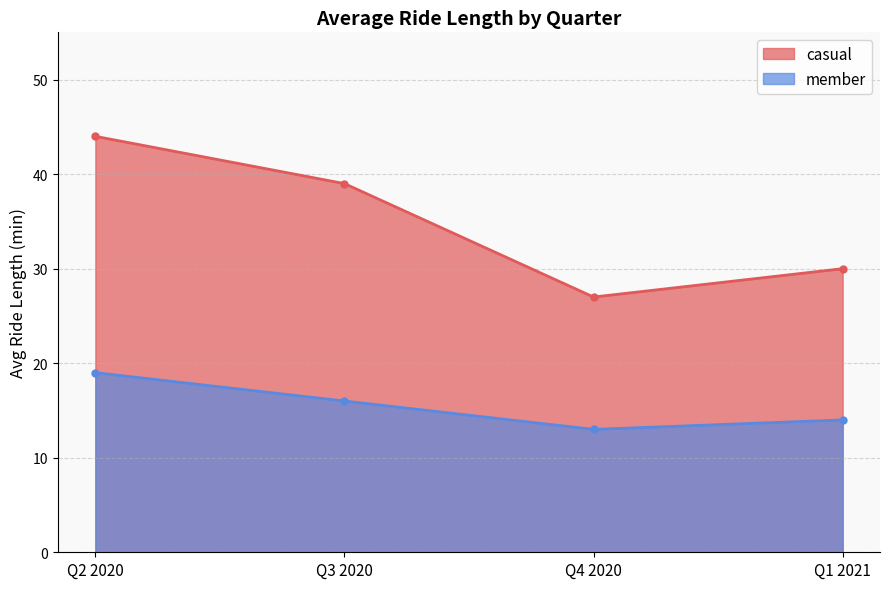

Does the chart display data point markers on the line(s)?

Yes